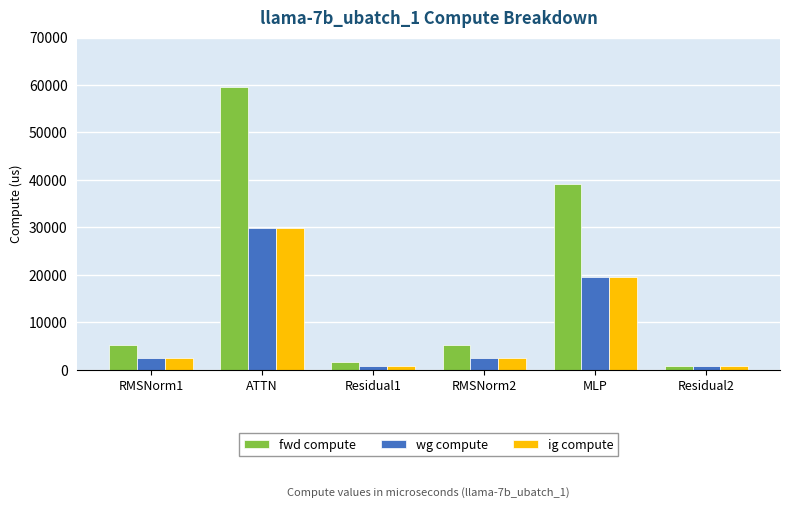

What is the difference between the maximum and minimum values in the wg compute series?

29033.7